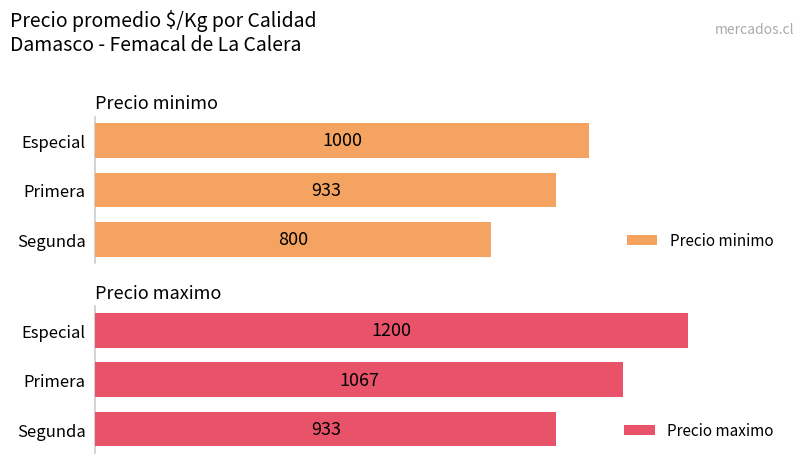

List the series in order of their peak value, highest first.

Precio maximo, Precio minimo